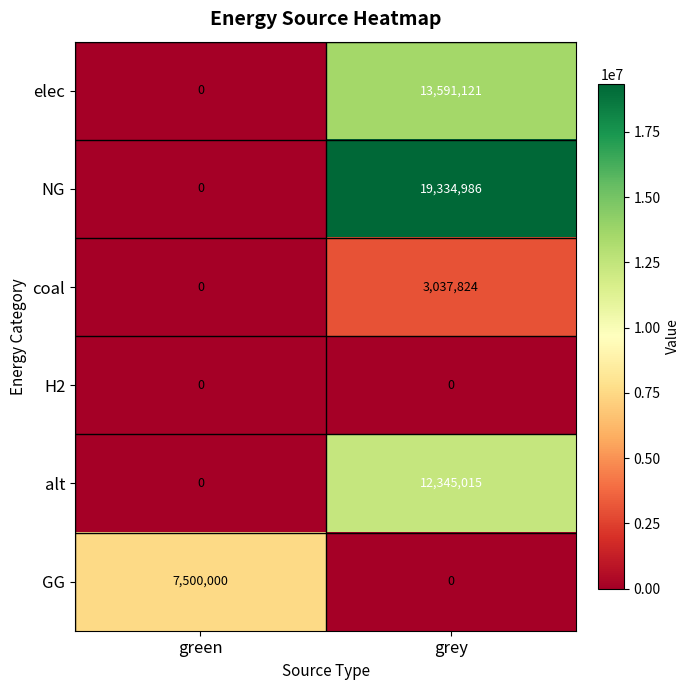

Between green and grey, which series saw the biggest shift?

NG